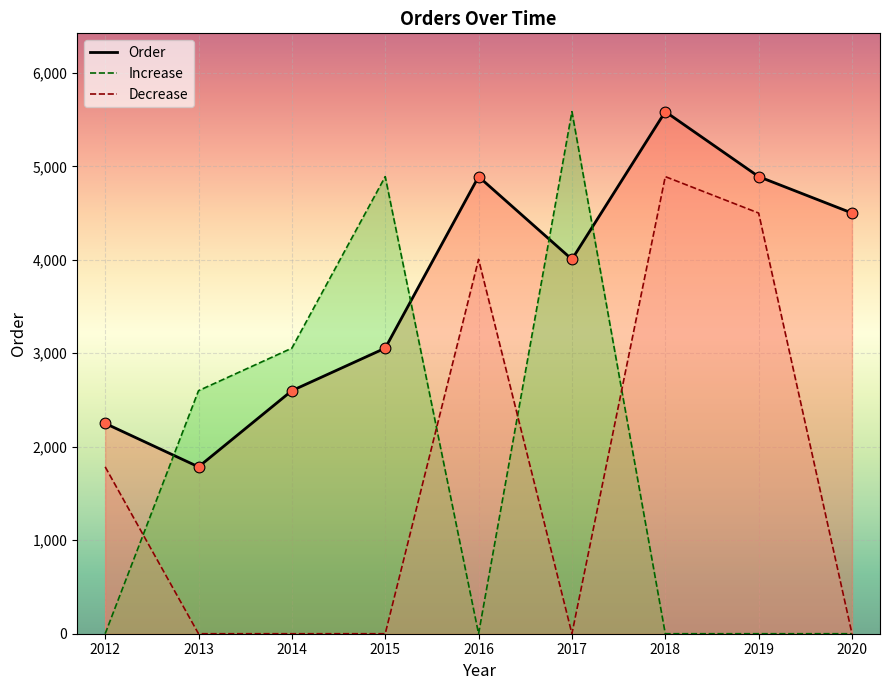

Is the value of Decrease at 2019 greater than the value of Increase at 2012?

Yes